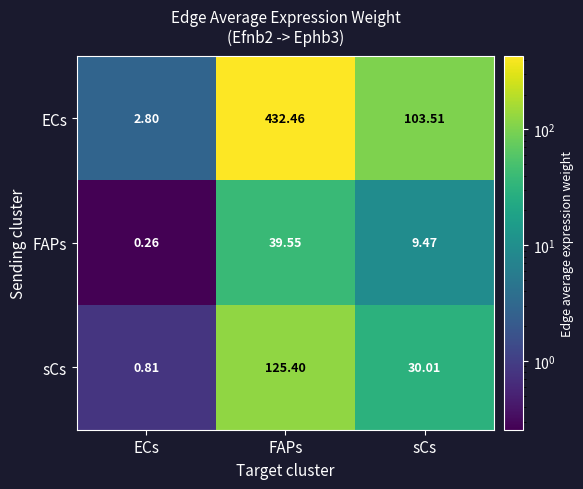

Rank the series by their maximum value, from lowest to highest.

FAPs, sCs, ECs